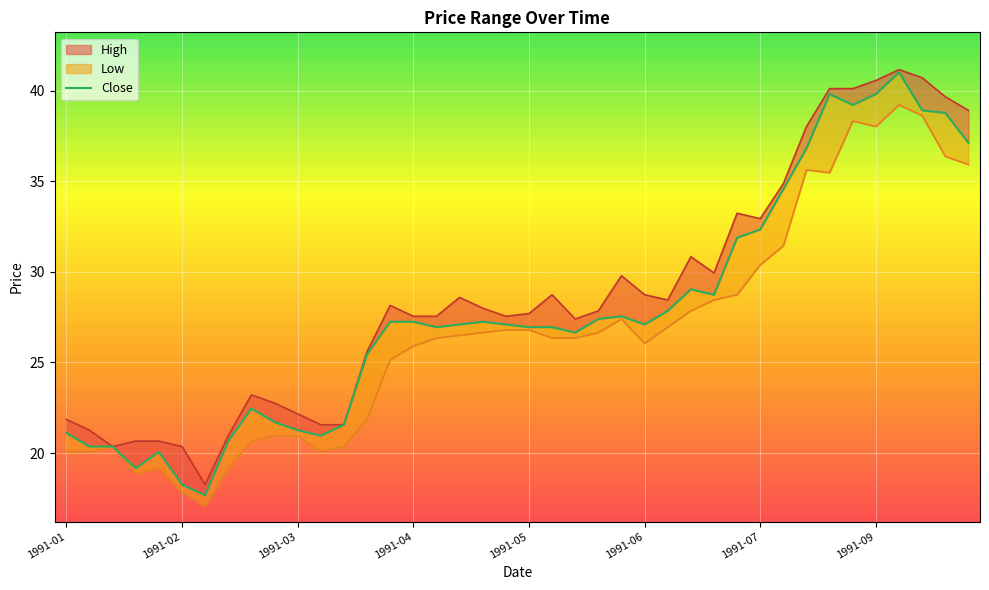

Reading left to right, extract all data points from this chart.

21.1	20.4	20.4	19.2	20.1	18.3	17.7	20.7	22.5	21.7	21.3	21.0	21.6	25.4	27.2	27.2	26.9	27.1	27.2	27.1	26.9	26.9	26.6	27.4	27.6	27.1	27.9	29.0	28.7	31.9	32.3	34.6	36.8	39.8	39.2	39.8	41.0	38.9	38.8	37.1